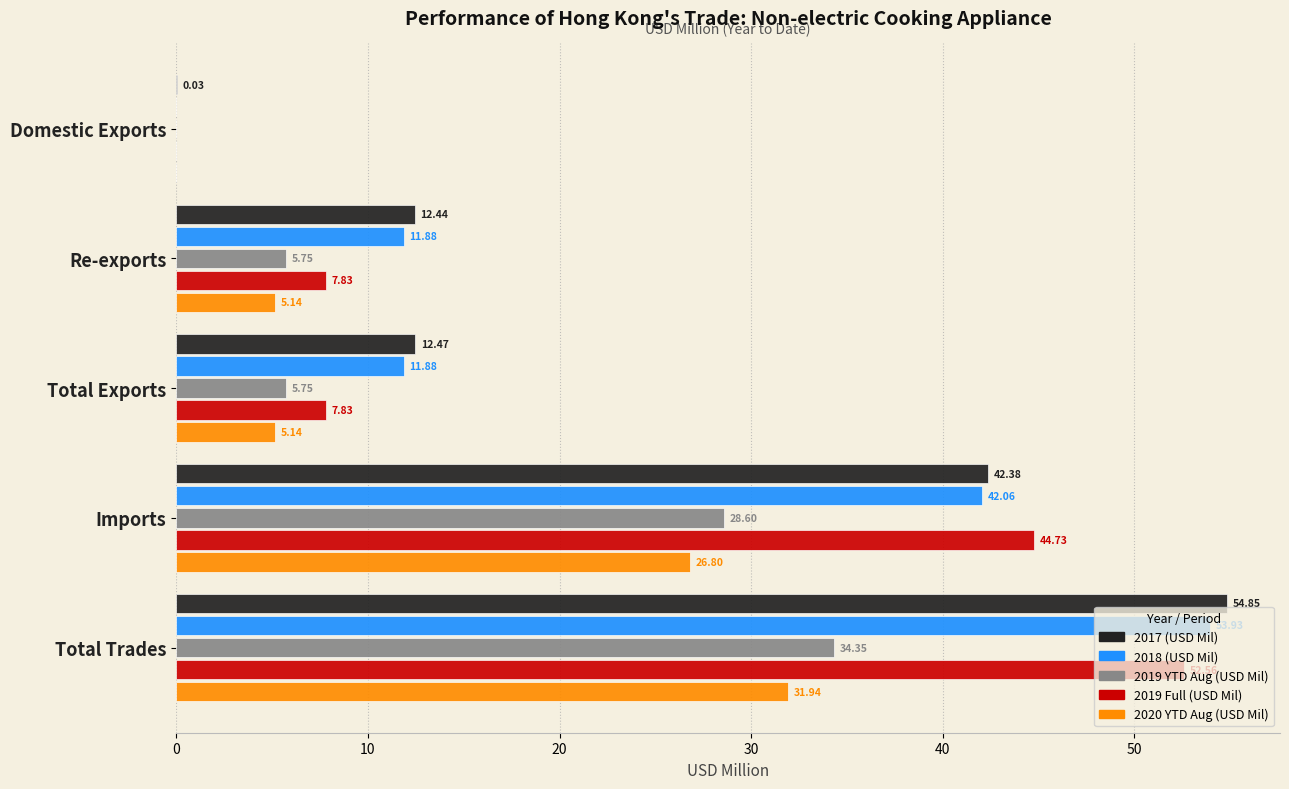

At which category does the chart reach its peak across all series?

Total Trades